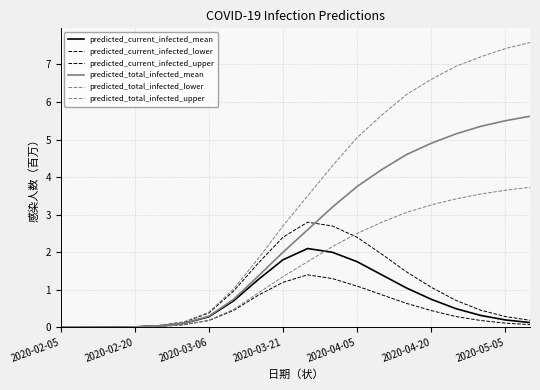

Is this an area chart (filled region under the line)?

No